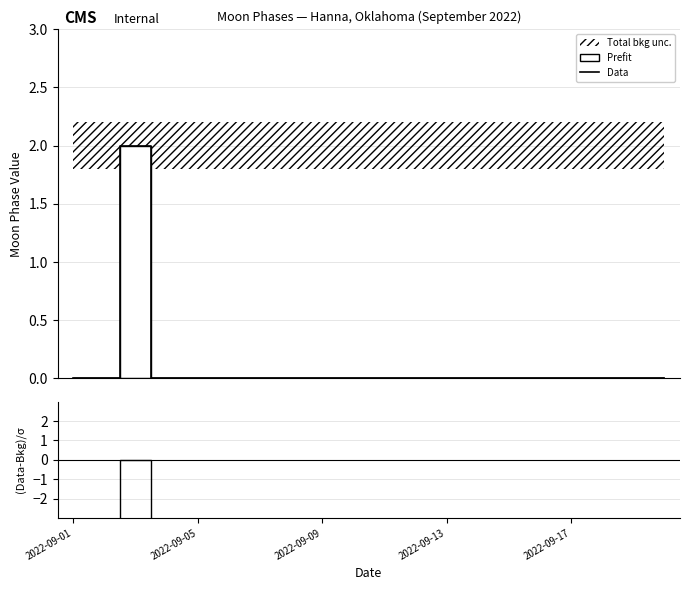

In (Data-Bkg)/σ, how many points are higher than both neighbors (excluding endpoints)?

1